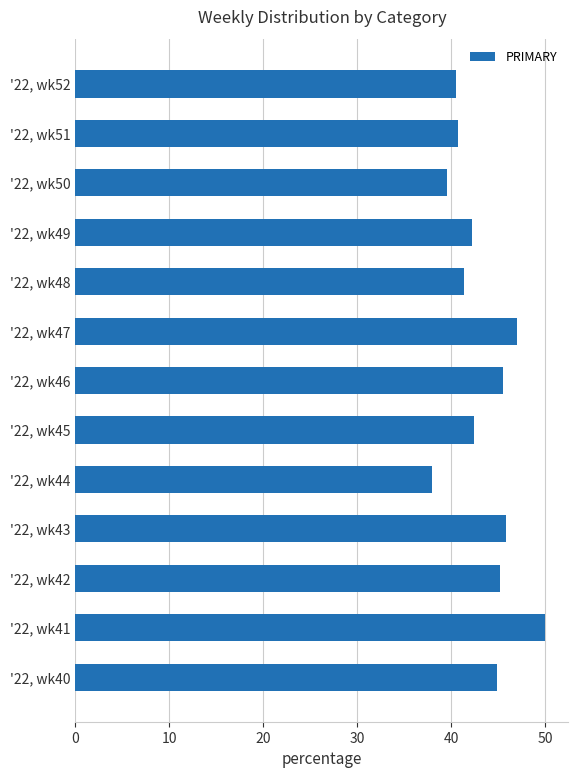

What is the change in value from '22, wk44 to '22, wk51?

+2.8